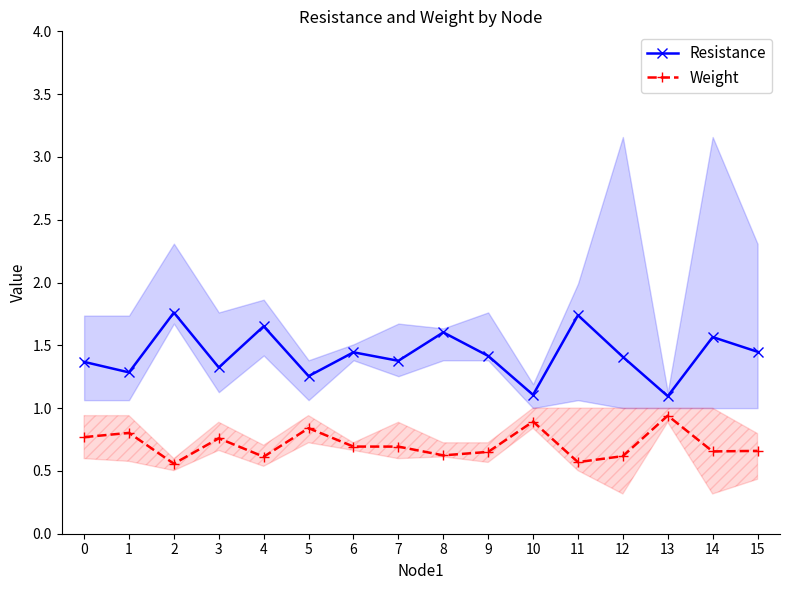

What is the difference between the Resistance values at 5 and 0?

0.1